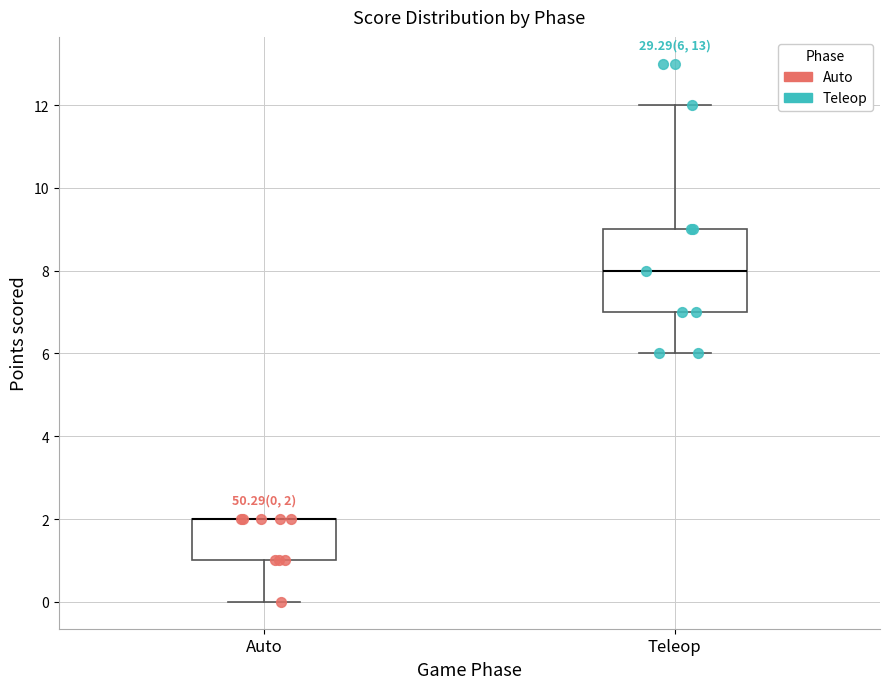

Which box is the tallest, from its lower edge to its upper edge?

Teleop